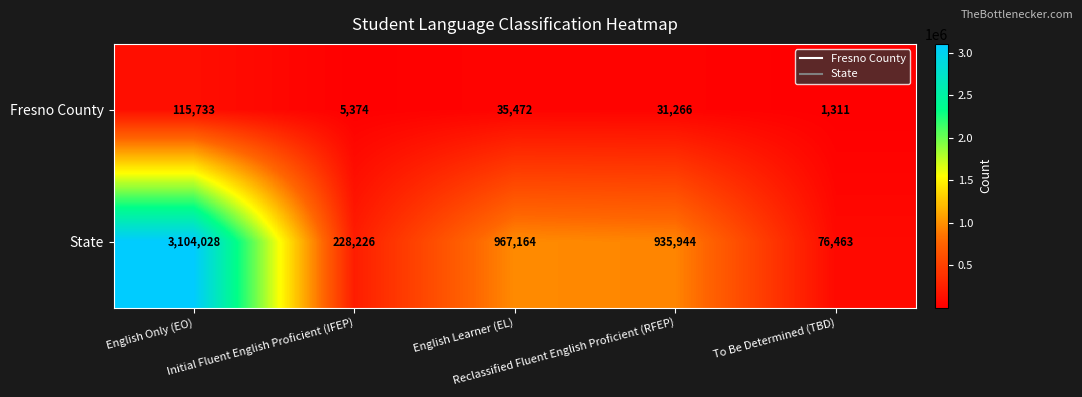

At Reclassified Fluent English Proficient (RFEP), list the series in order from largest to smallest.

State, Fresno County